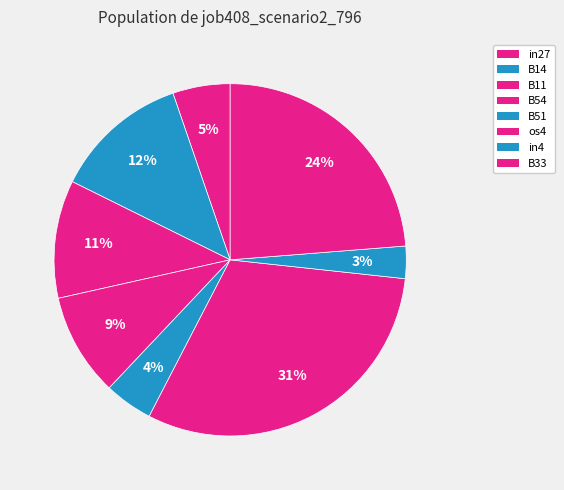

Combined, do B33 and in27 account for over 50%?

No